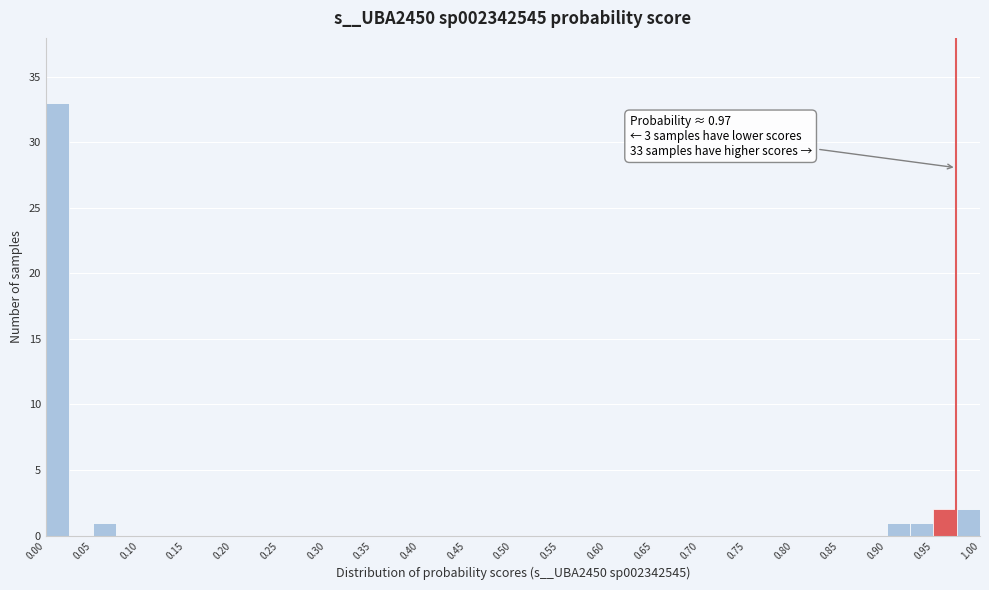

Over which range of the x-axis is the bar tallest?

0.000 to 0.025